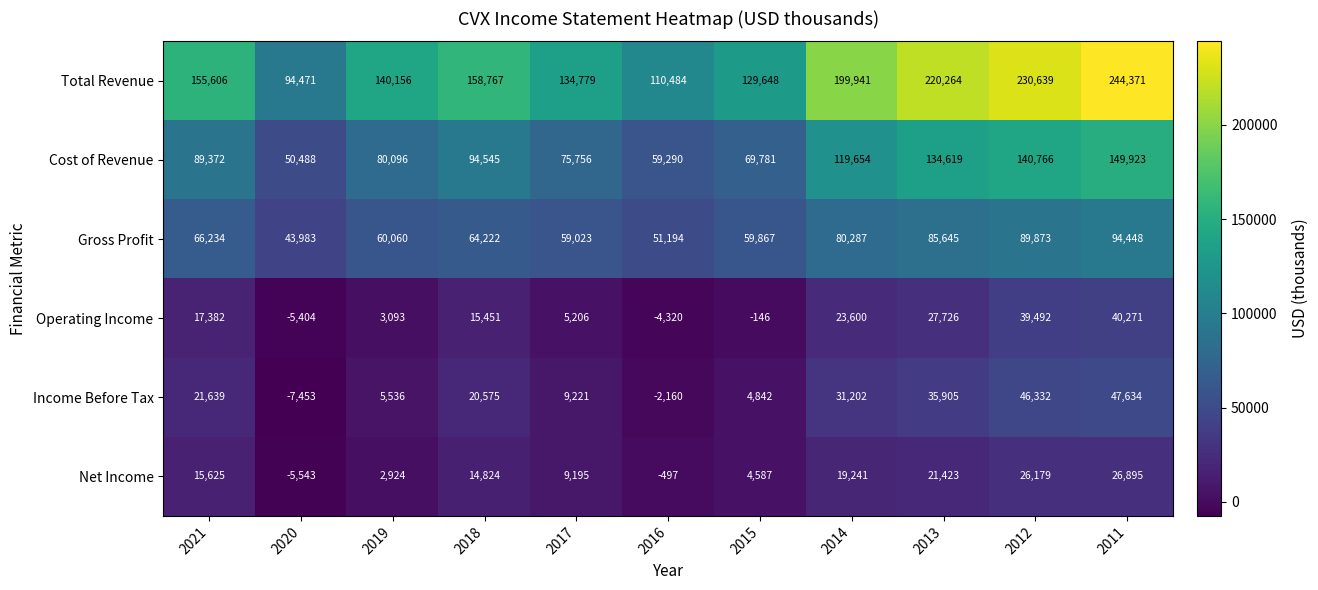

How many series are shown in this chart?

6